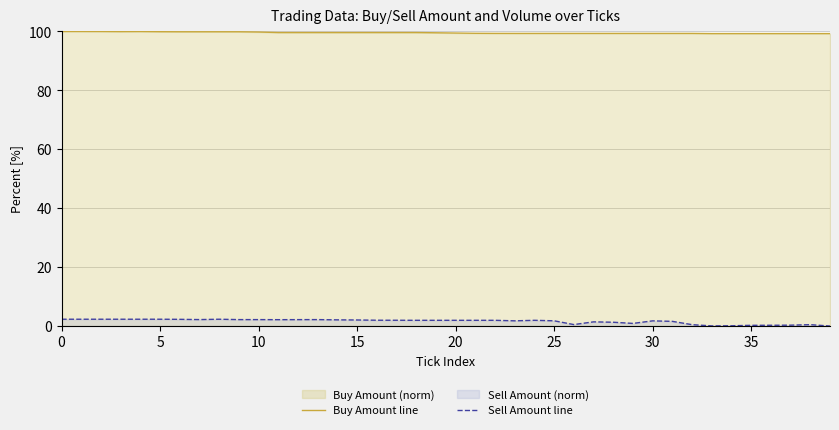

What is the lowest value of the Buy Amount line series?

99.3